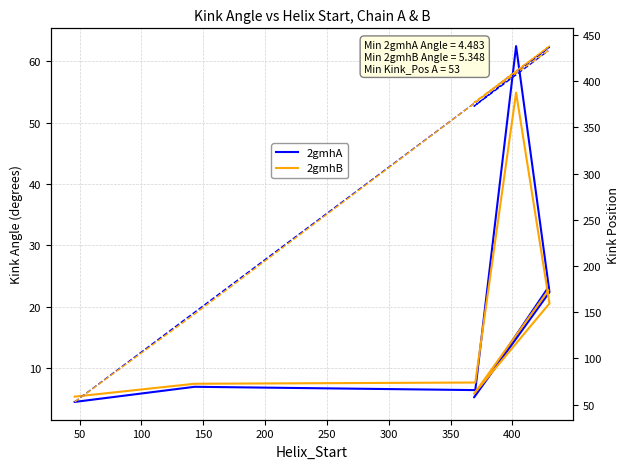

What is the difference between the maximum and minimum values in the 2gmhA Kink_Angle series?

58.0